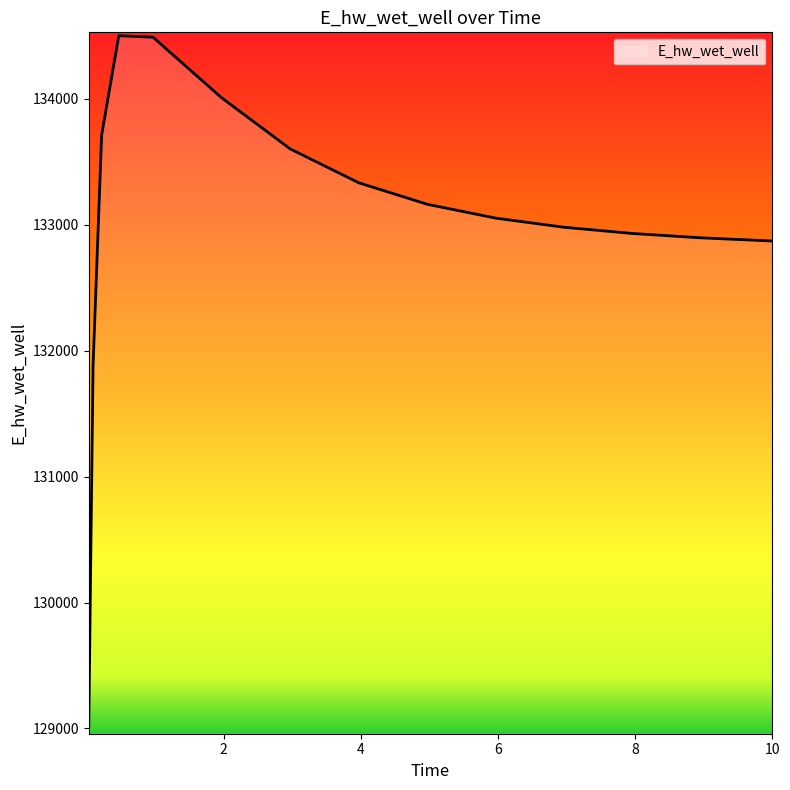

What is the maximum value shown in the chart?

134500.6